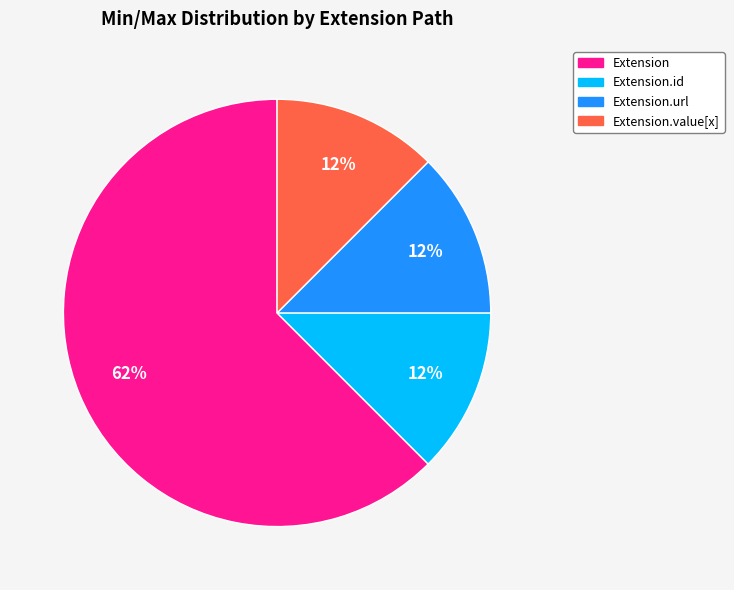

To the nearest percent, what is the average slice percentage?

25%